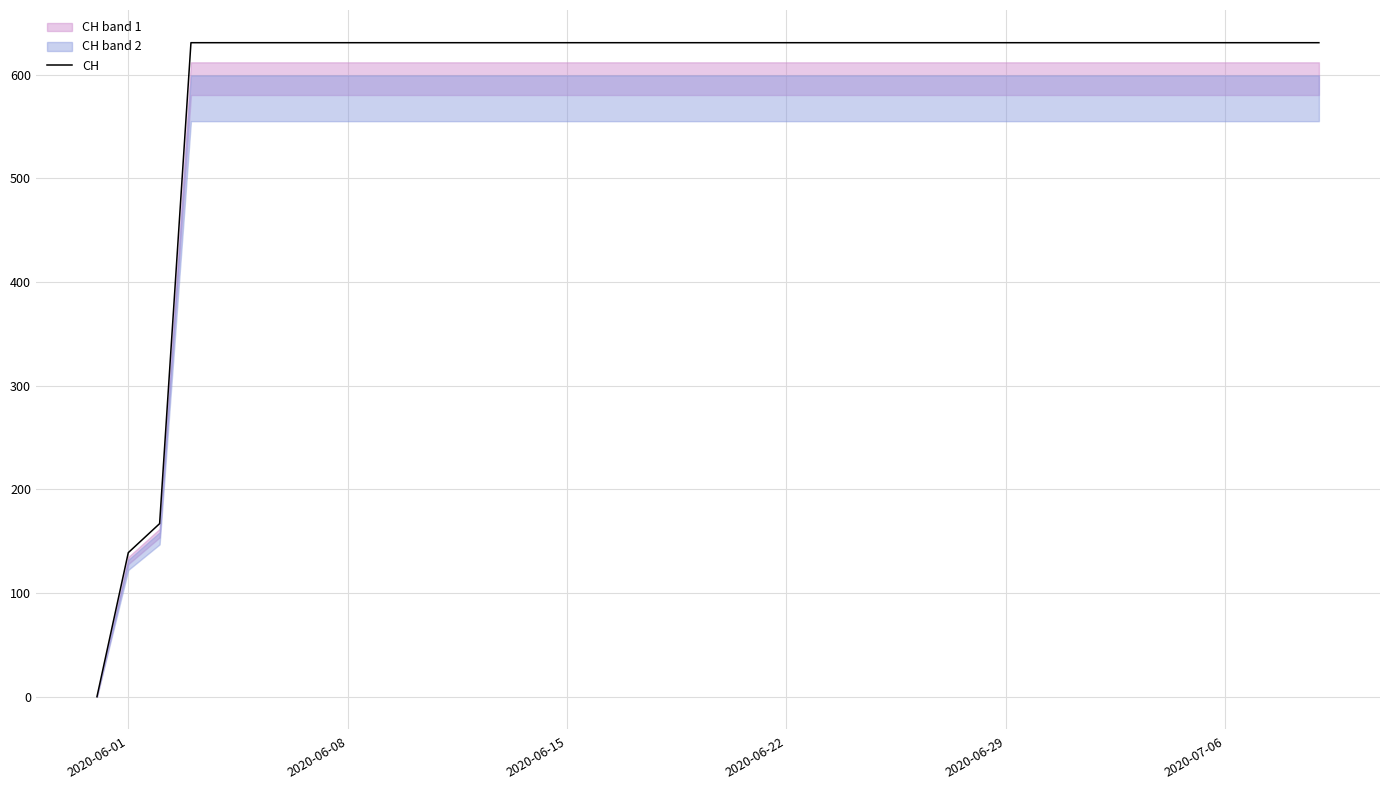

What is the greatest value displayed?

631